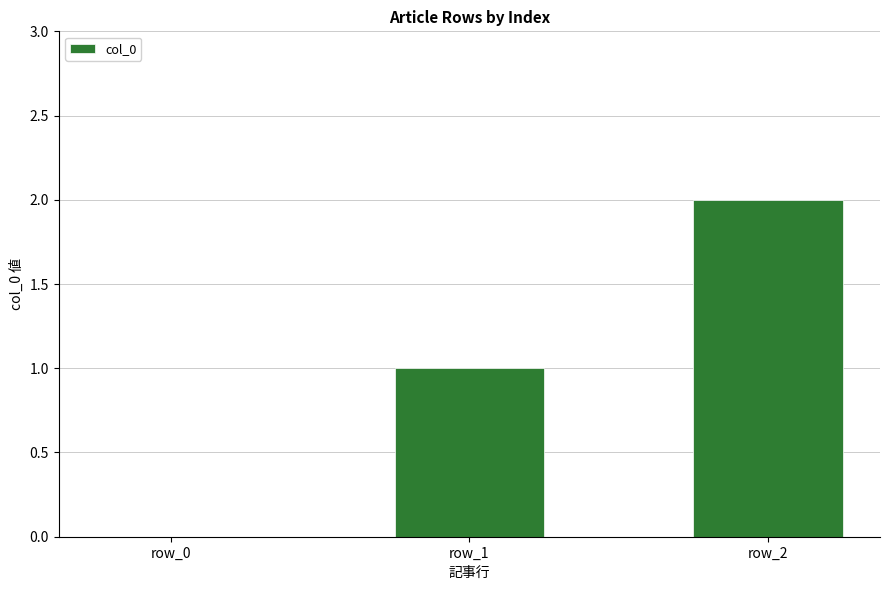

Is it true that the value at row_1 is 1?

True